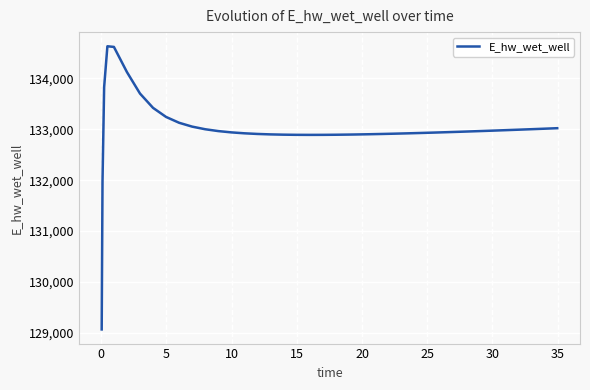

What is the maximum value shown in the chart?

134628.0